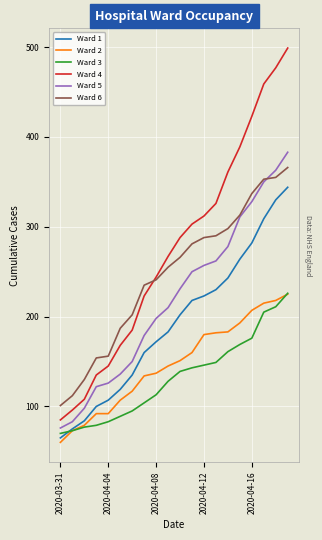

What is the difference between the maximum and minimum values in the Ward 4 series?

414